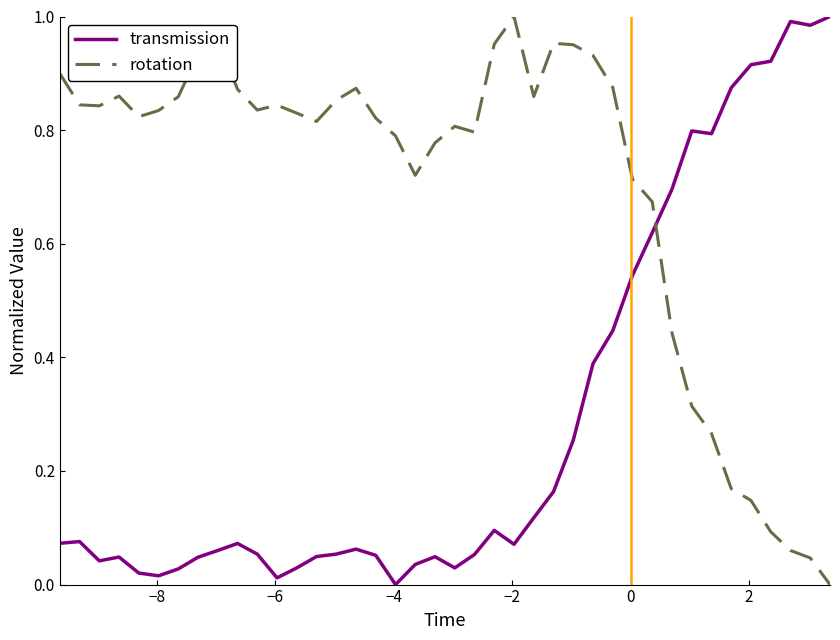

List the series in order of their overall mean, highest first.

rotation, transmission